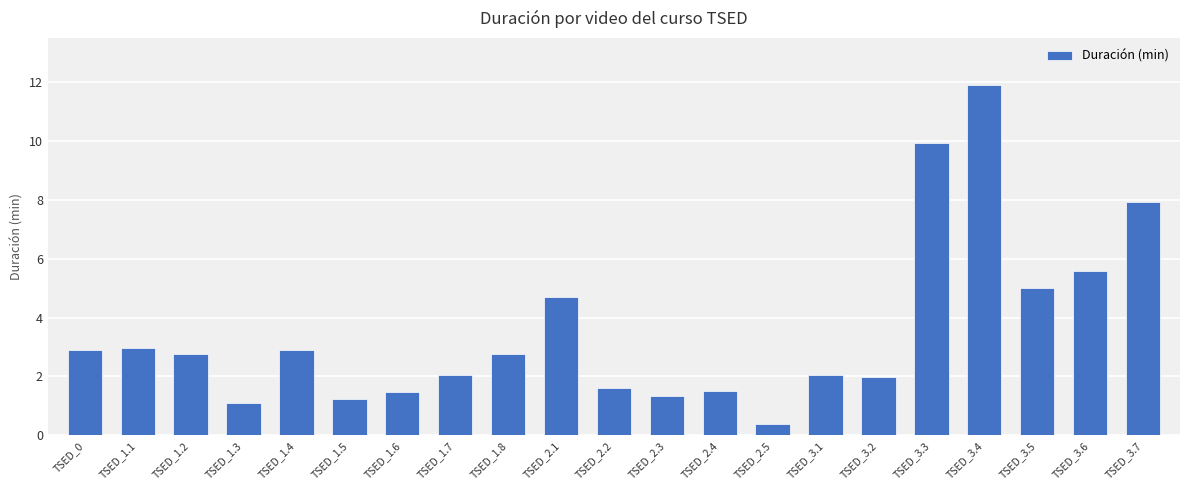

Approximately how many times larger is the value at TSED_1.6 compared to TSED_0?

0.5